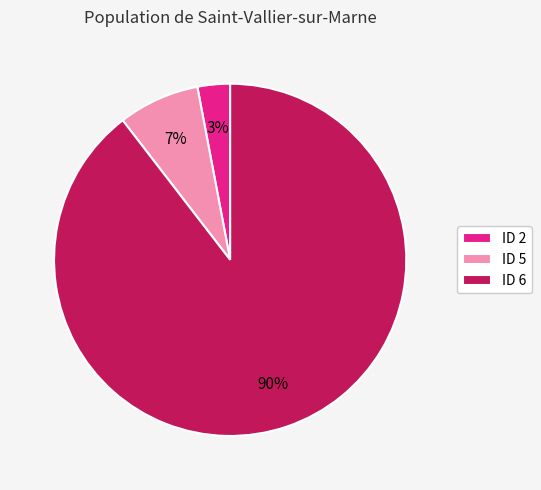

How many slices are in this pie chart?

3